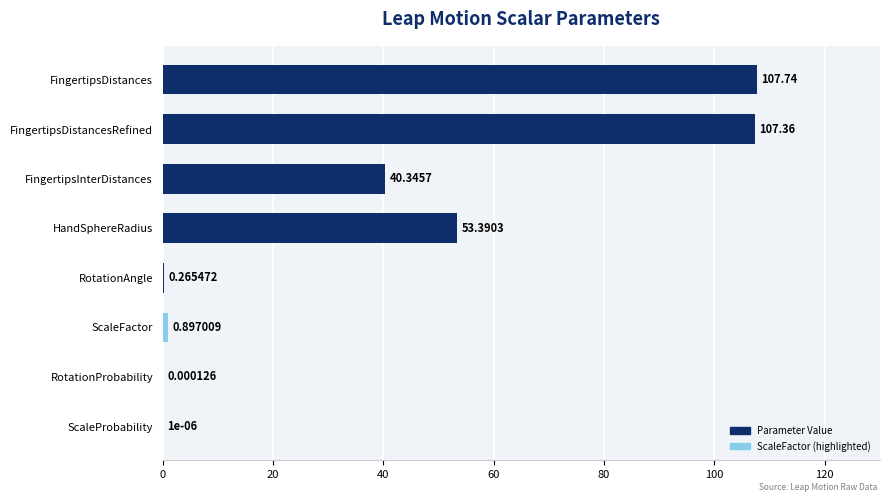

True or false: the data shows 40.3 at FingertipsInterDistances.

True